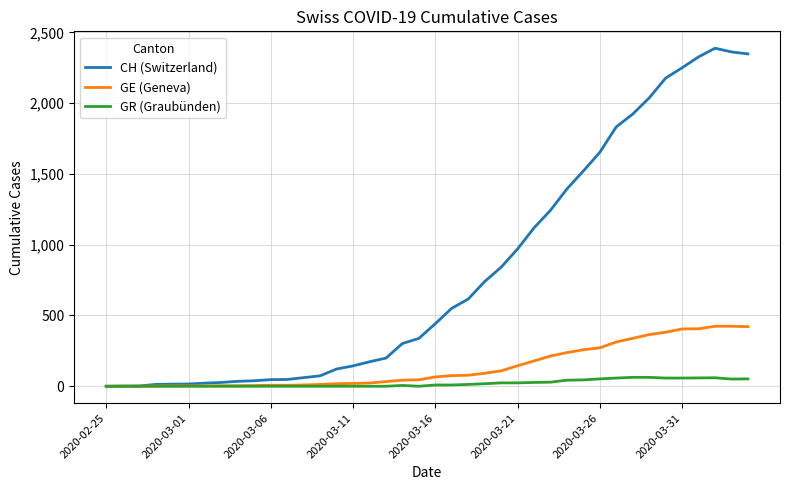

What is the difference between the second highest and minimum values in the CH (Switzerland) series?

2362